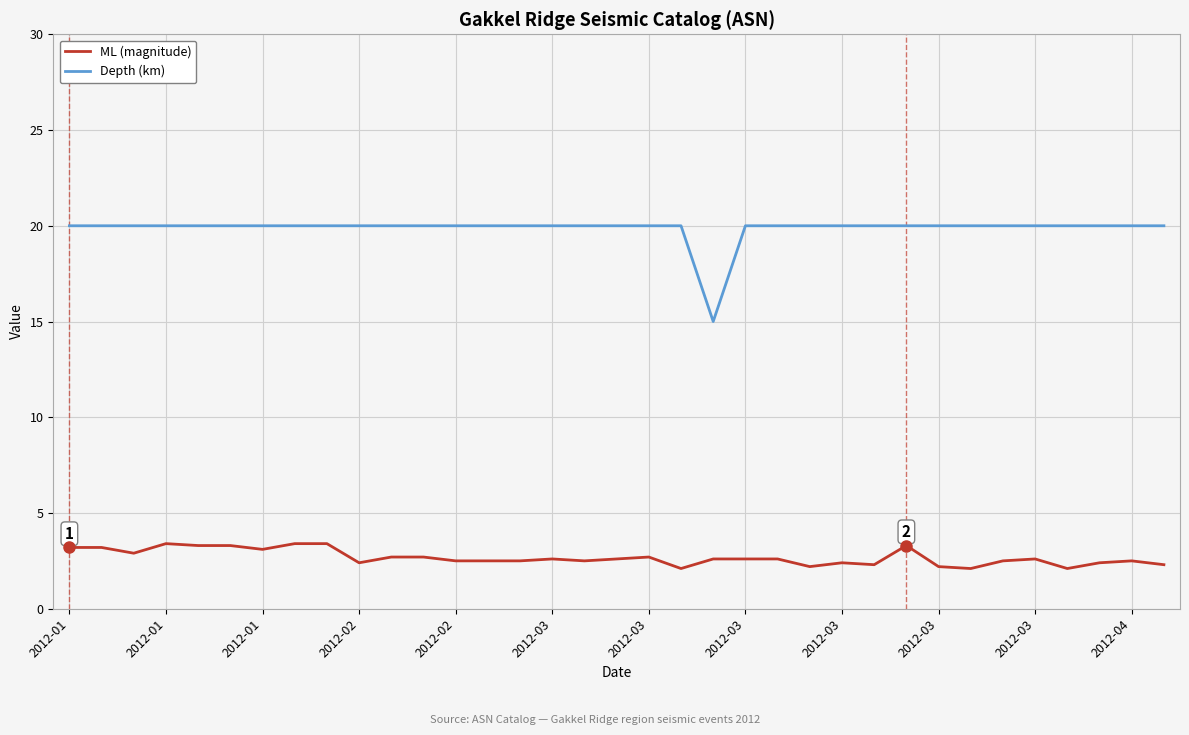

Which series has the widest spread of values?

Depth (km)